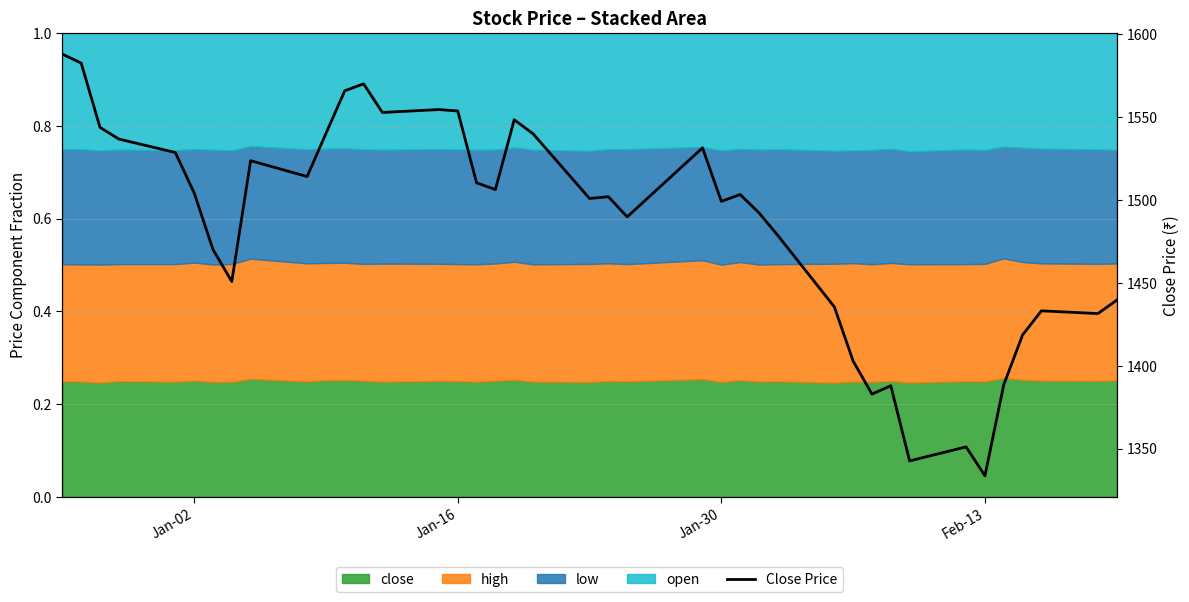

What is the maximum value shown in the chart?

1588.0